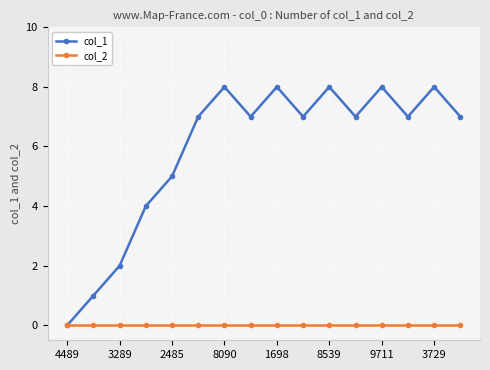

Which series has the largest total across all categories?

col_1